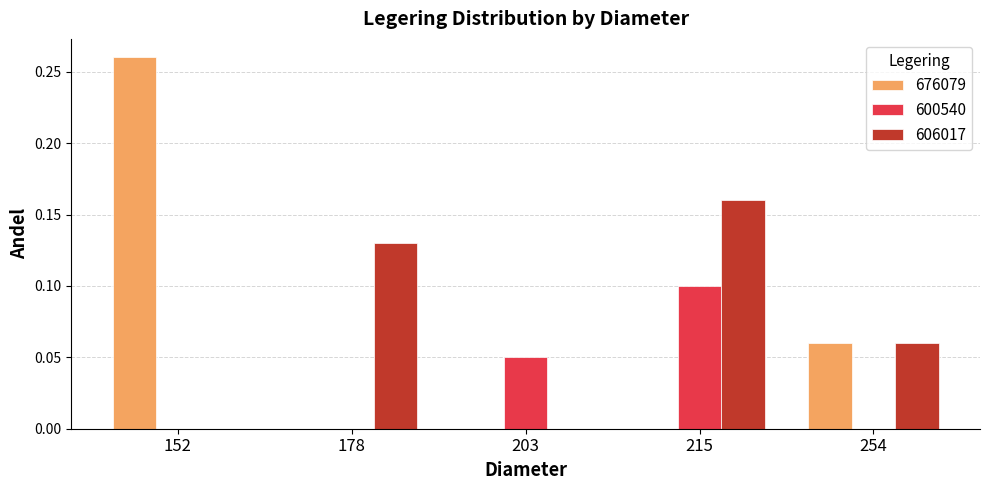

Is it true that 600540 equals 0.1 at 203?

True